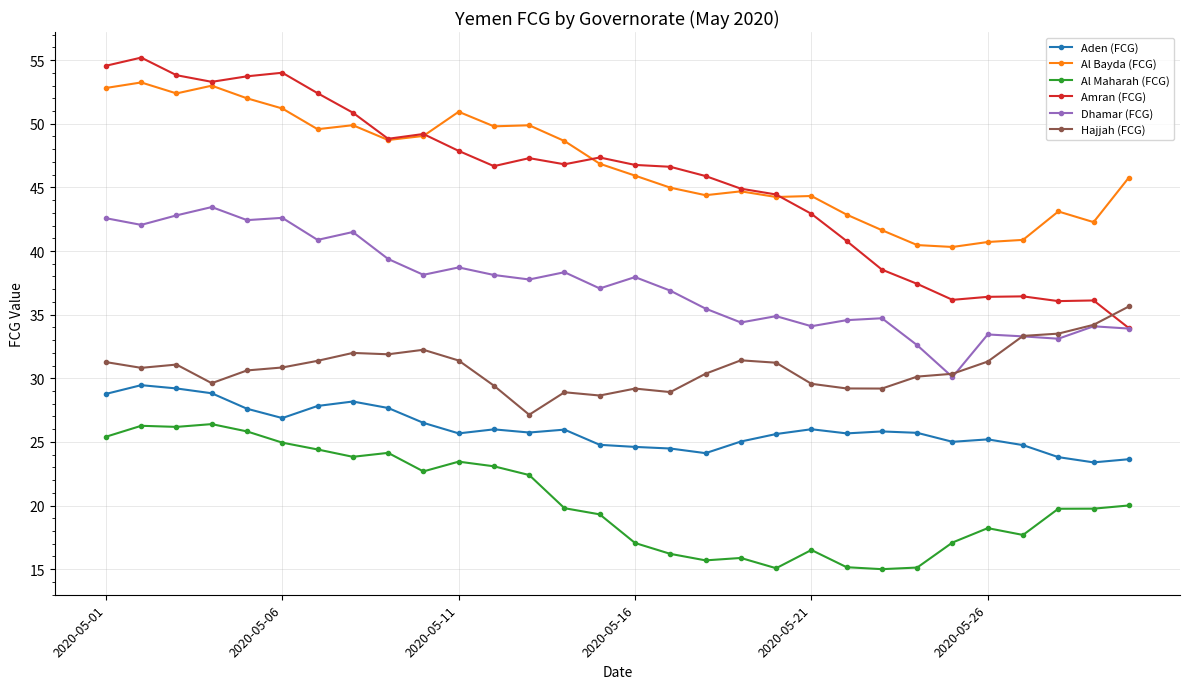

Which series has the widest spread of values?

Amran (FCG)